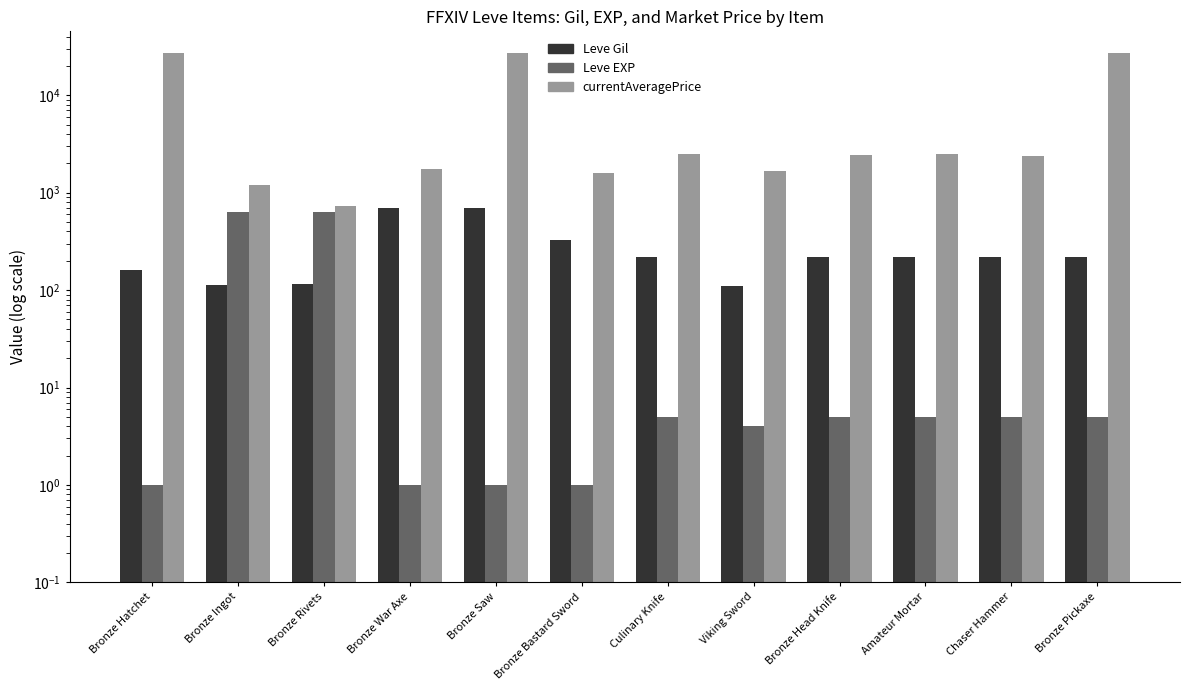

Which category has the highest value in the currentAveragePrice series?

Bronze Hatchet